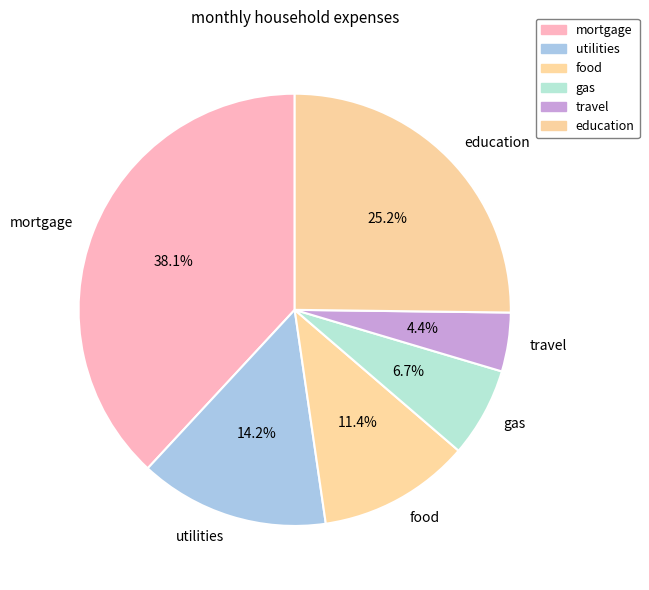

How many slices are in this pie chart?

6